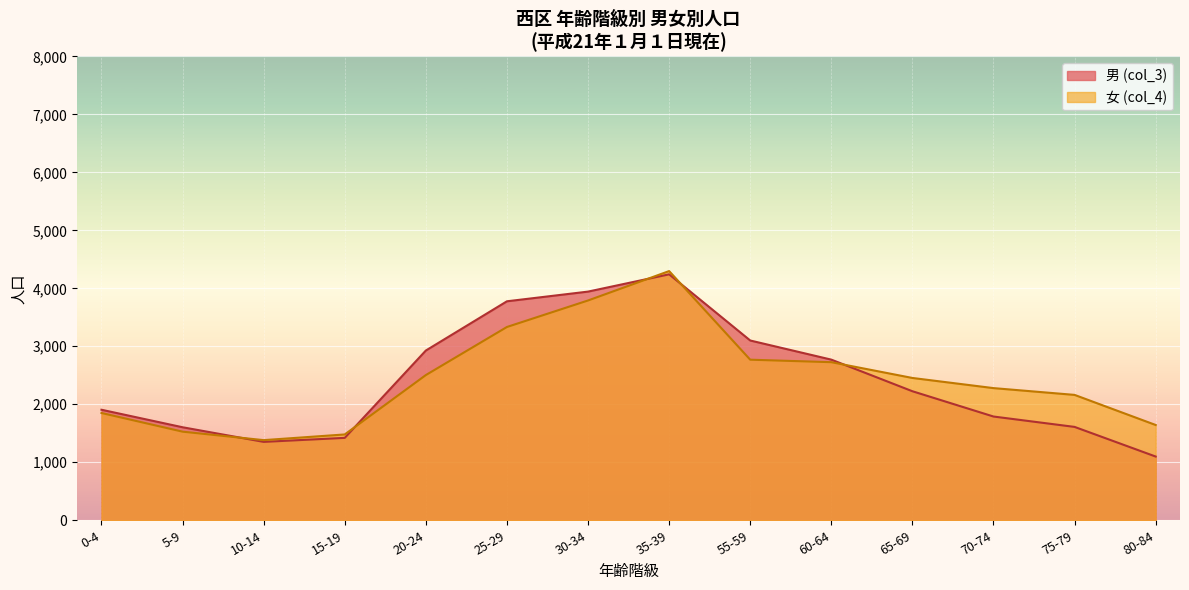

Read the 男 (col_3) value at 10-14.

1352